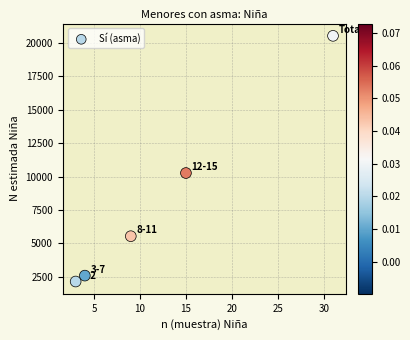

What is the average X value?

12